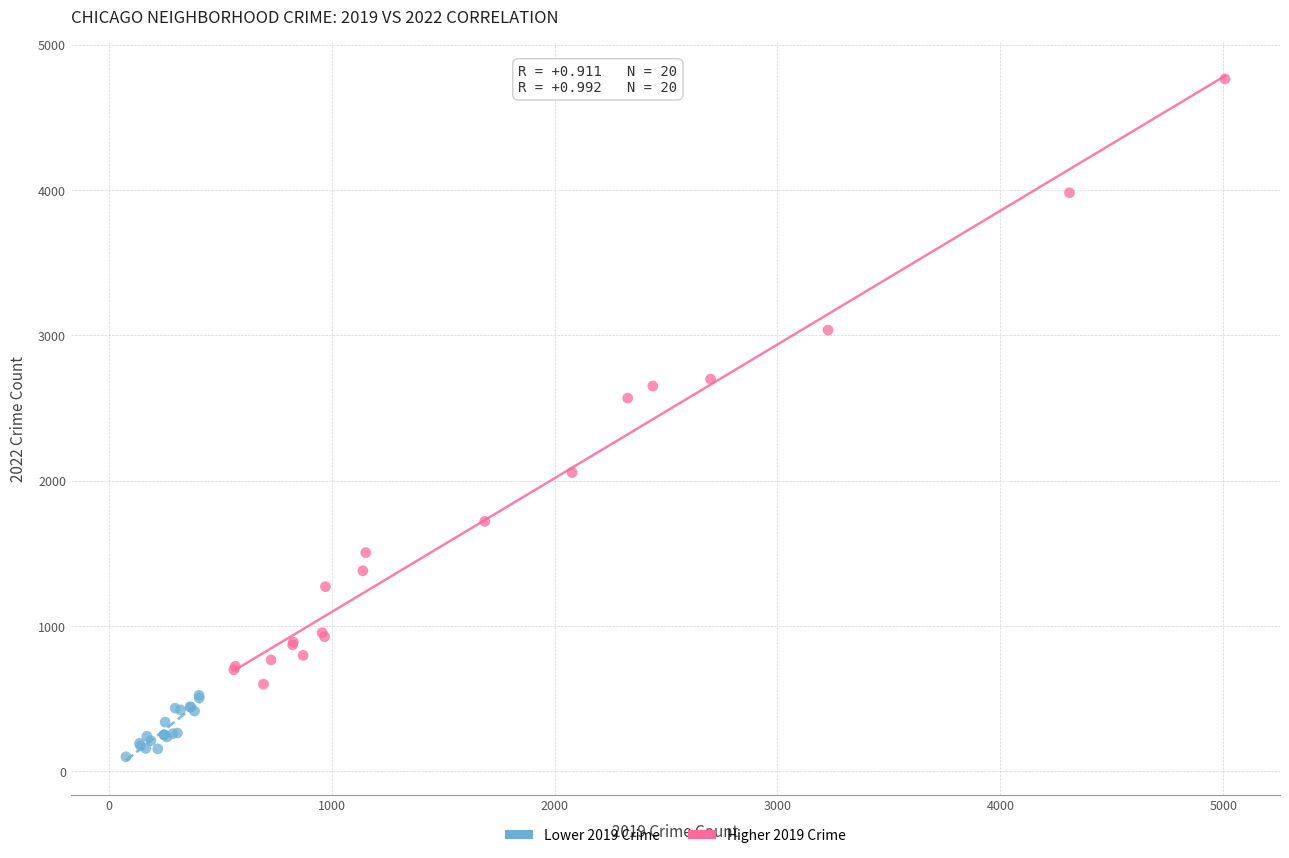

Which series contains the highest Y value?

Higher 2019 Crime